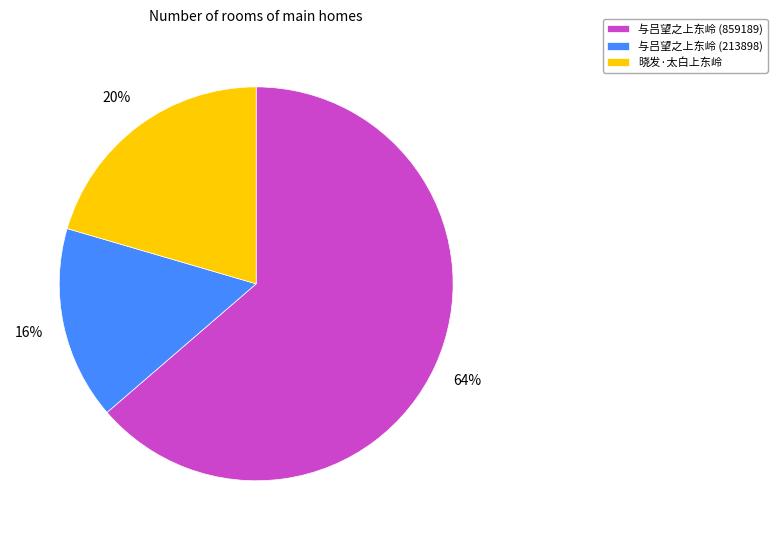

To the nearest percent, what portion does 与吕望之上东岭 (213898) represent?

16%